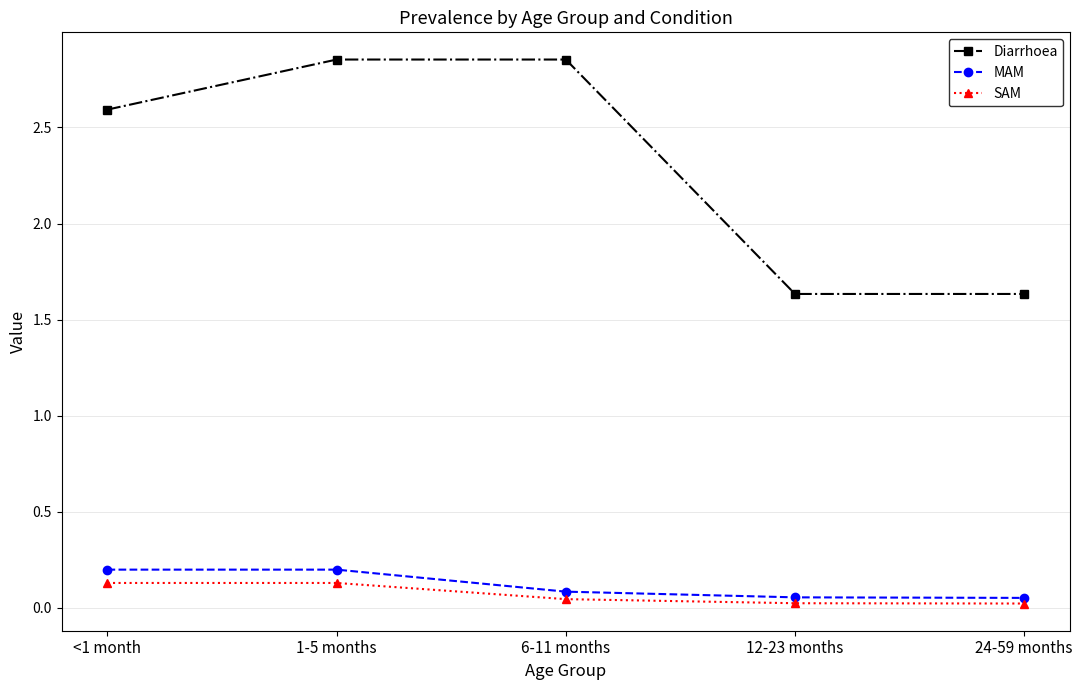

True or false: MAM has more than 2 interior local peaks.

False